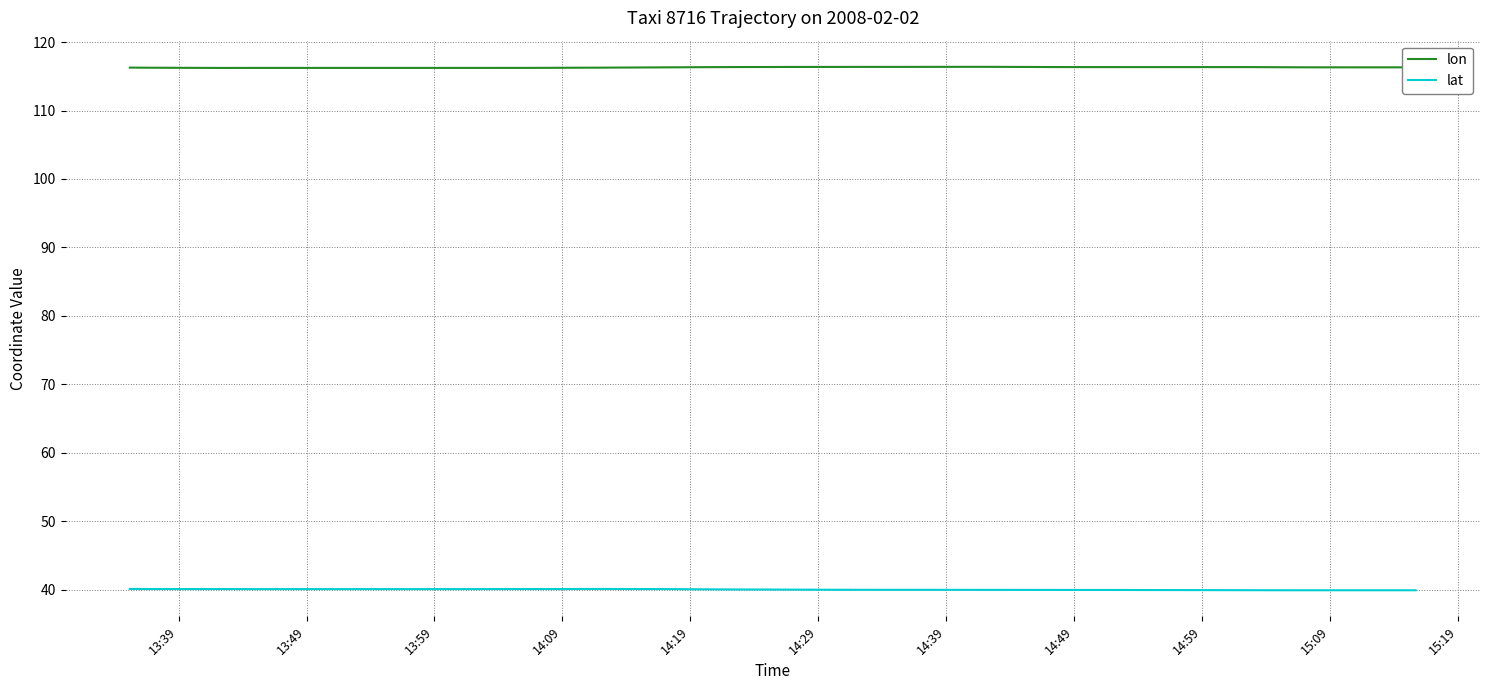

True or false: lat has more than 0 interior local peaks.

True